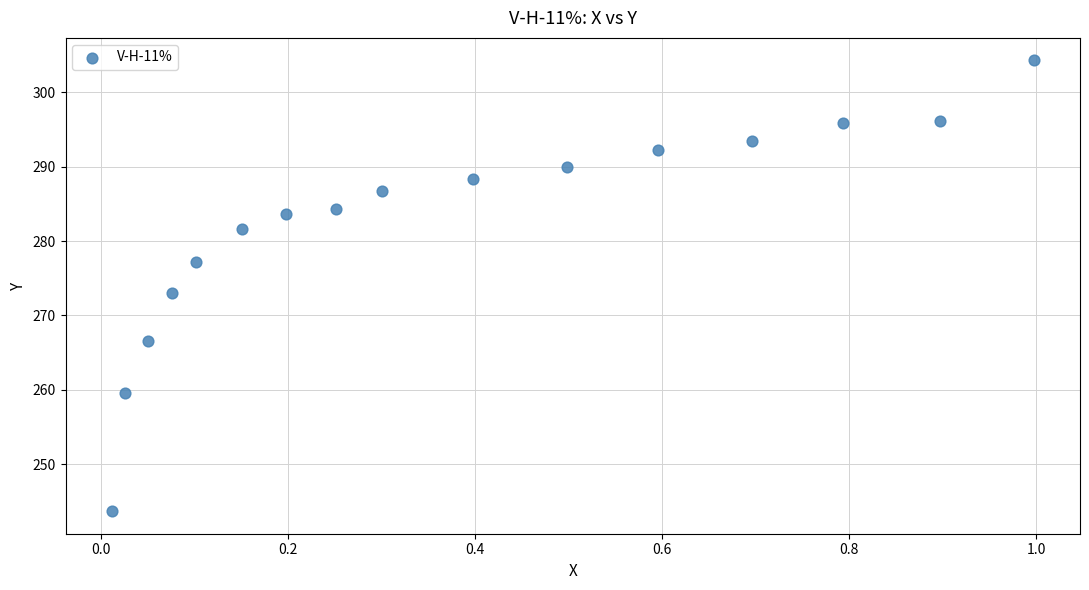

What is the range of Y values (max minus min)?

60.7